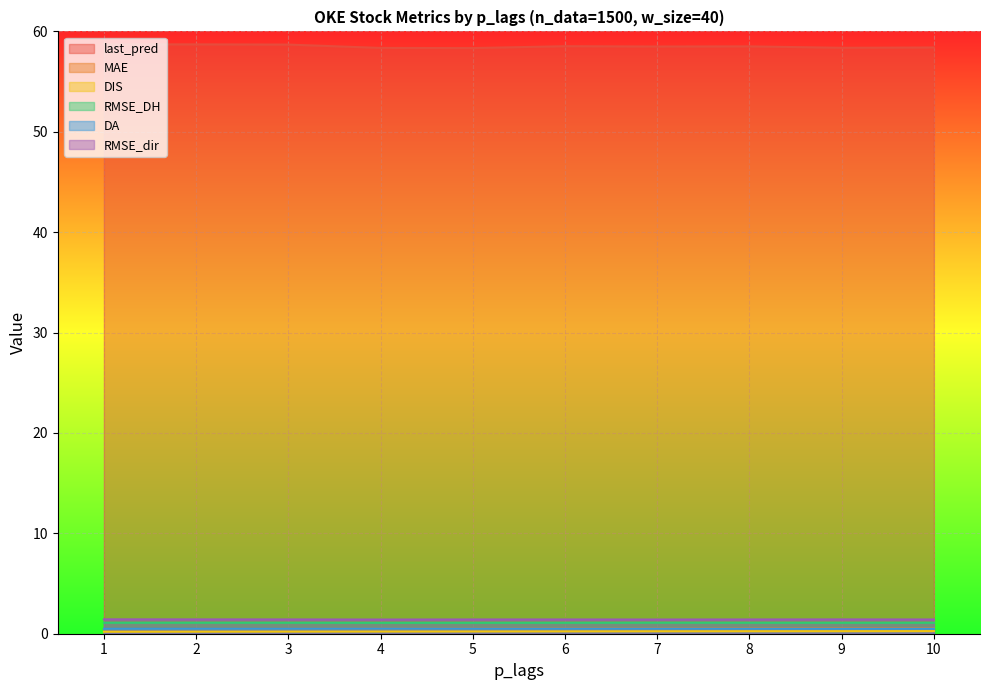

What is the value of the RMSE_dir point at the 9th from the left?

1.4